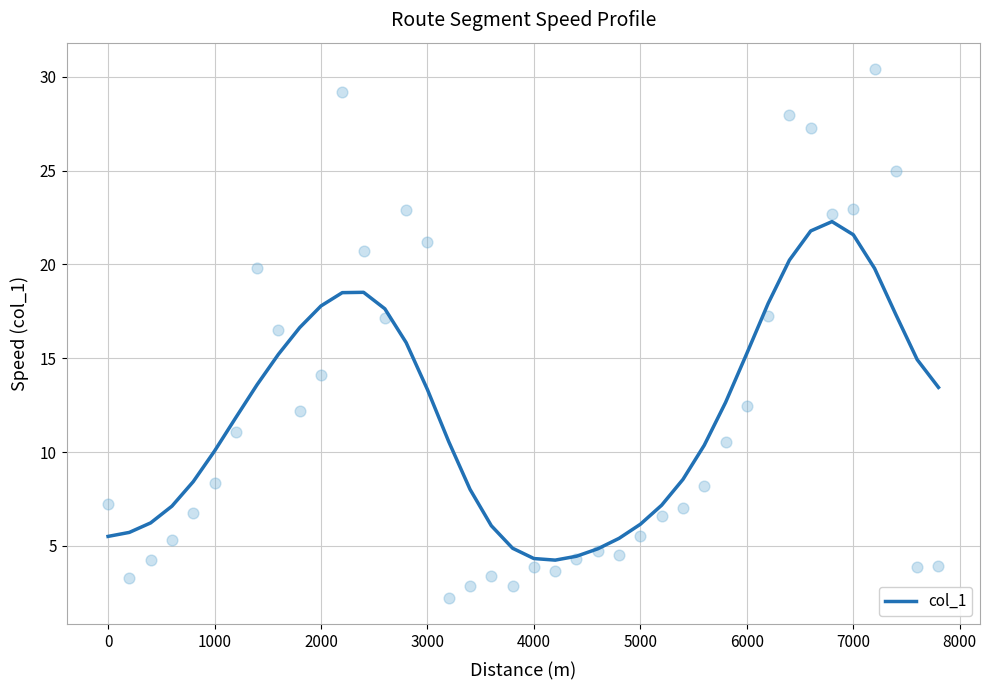

Is it true that col_1 equals 8.8 at 6000?

False